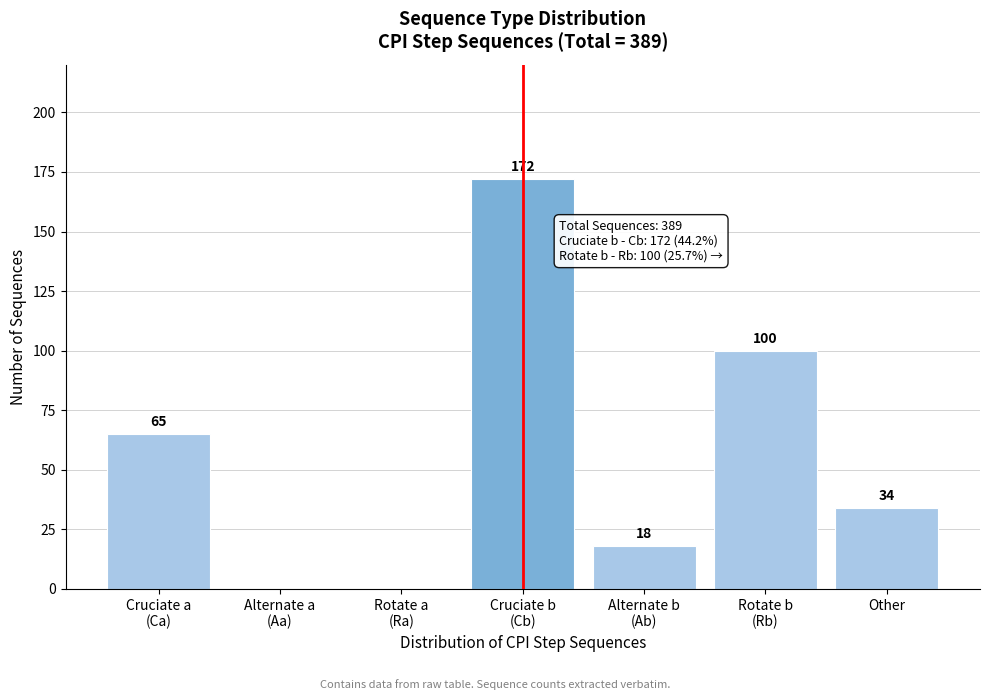

What is the maximum value shown in the chart?

172